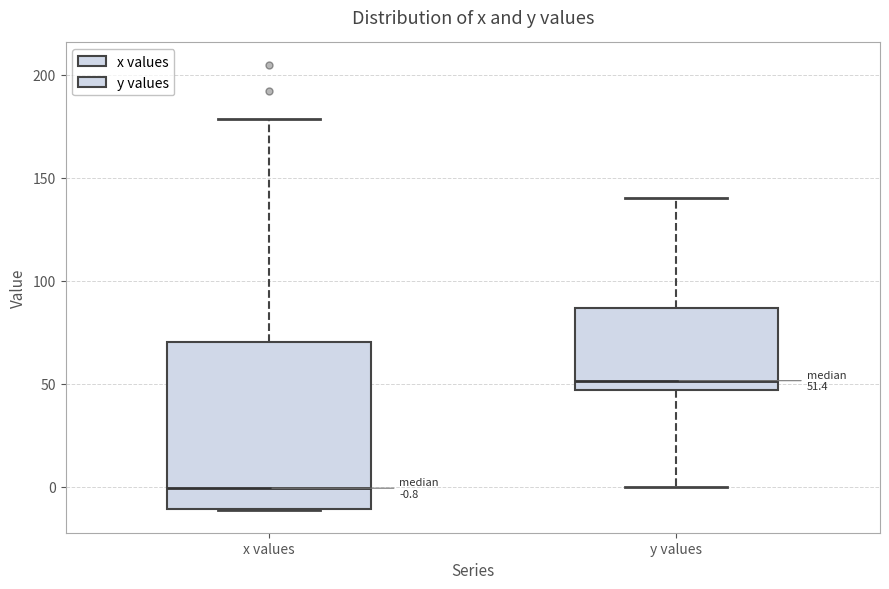

Which box is the tallest, from its lower edge to its upper edge?

x values